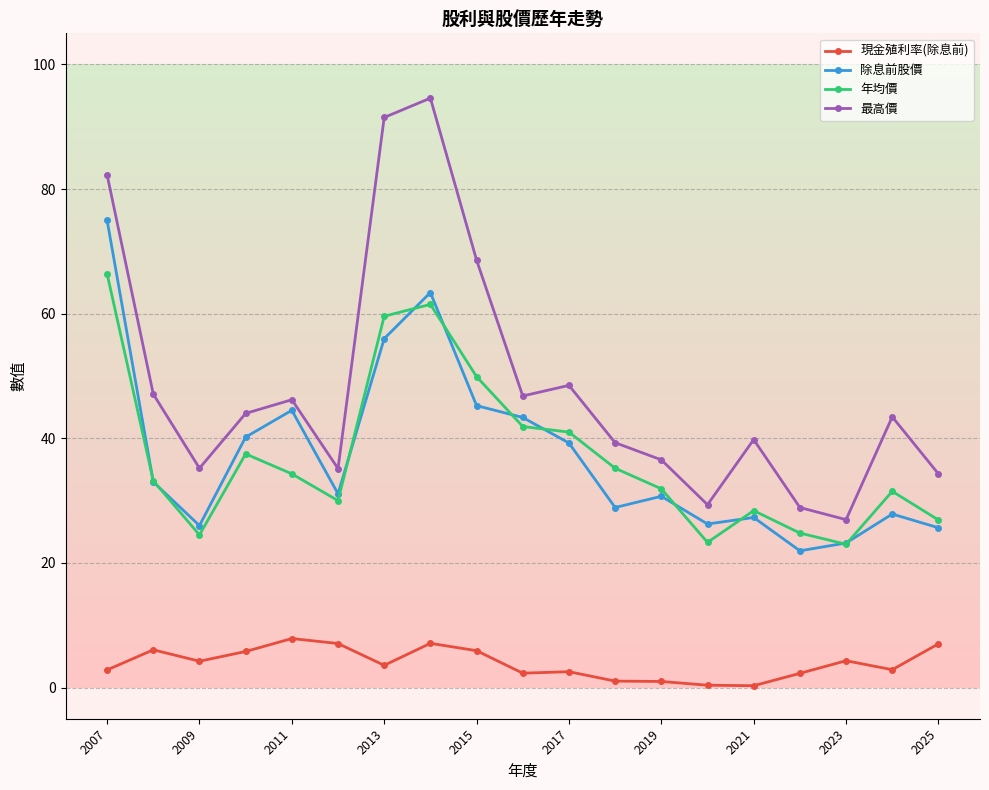

True or false: 除息前股價 and 現金殖利率(除息前) cross at least once.

False